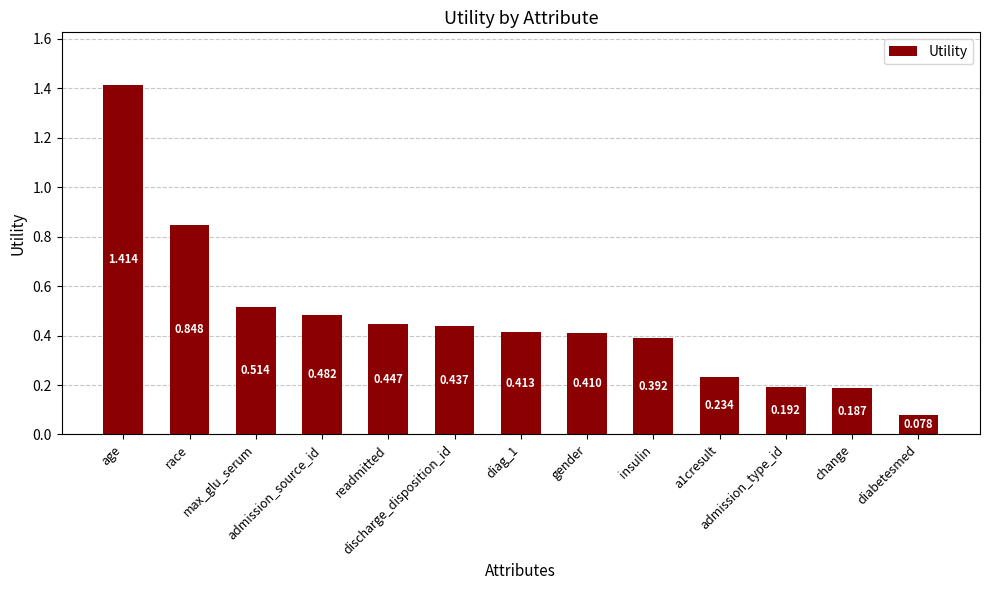

Rank the categories by value from highest to lowest.

age, race, max_glu_serum, admission_source_id, readmitted, discharge_disposition_id, diag_1, gender, insulin, a1cresult, admission_type_id, change, diabetesmed